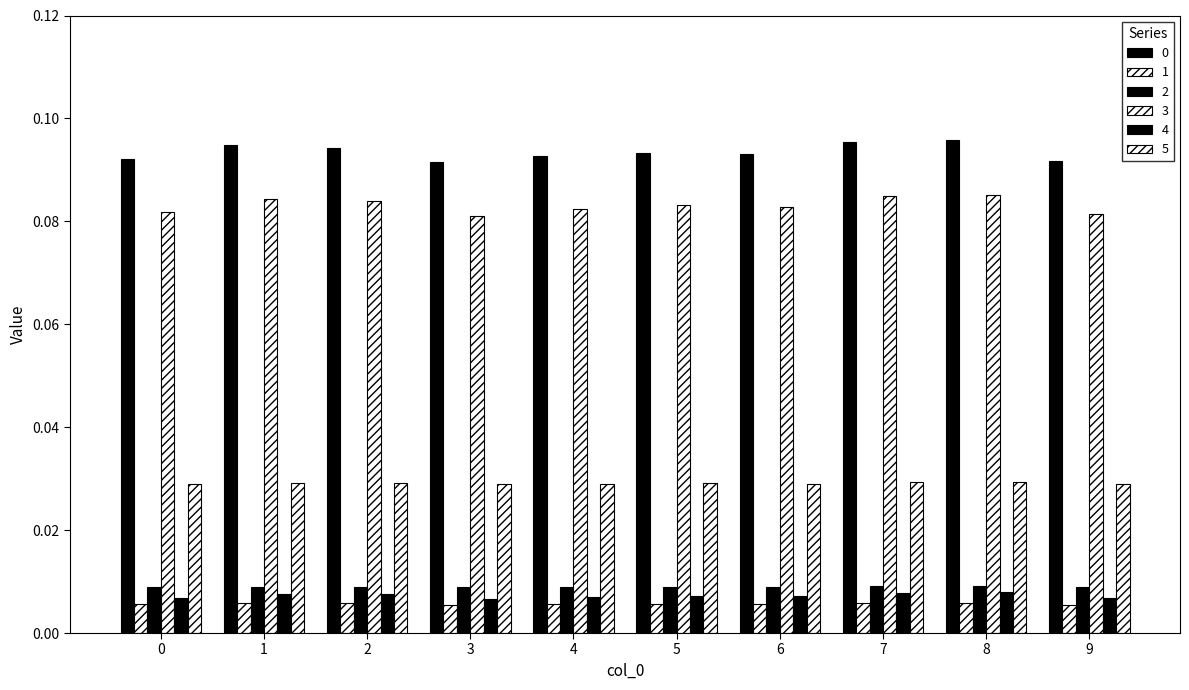

How many groups of bars are there?

10